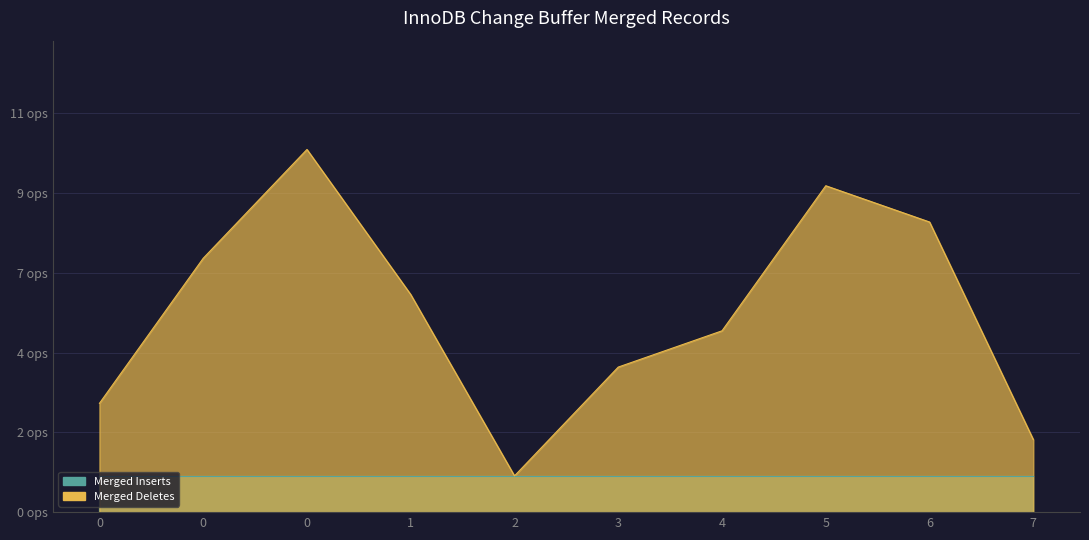

What is the difference between the values at 3 and 2?

3